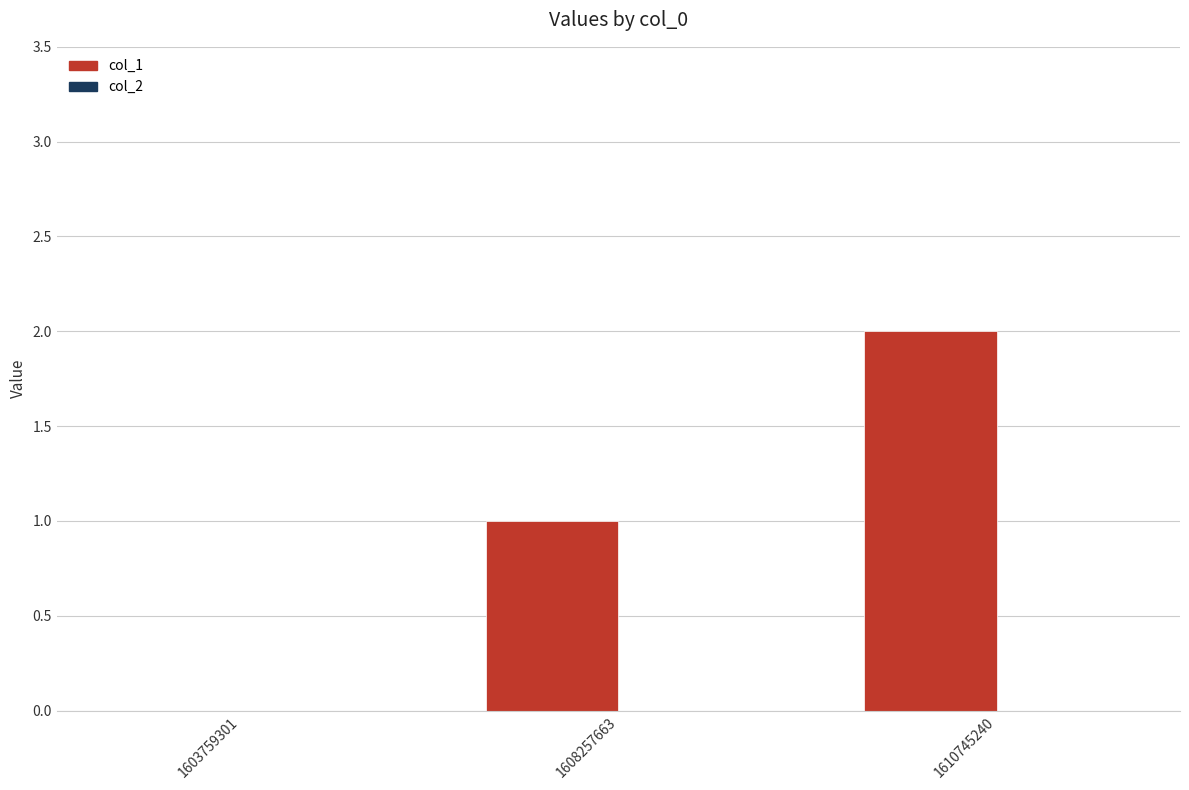

What is the sum of the values at 1610745240 and 1608257663?

3